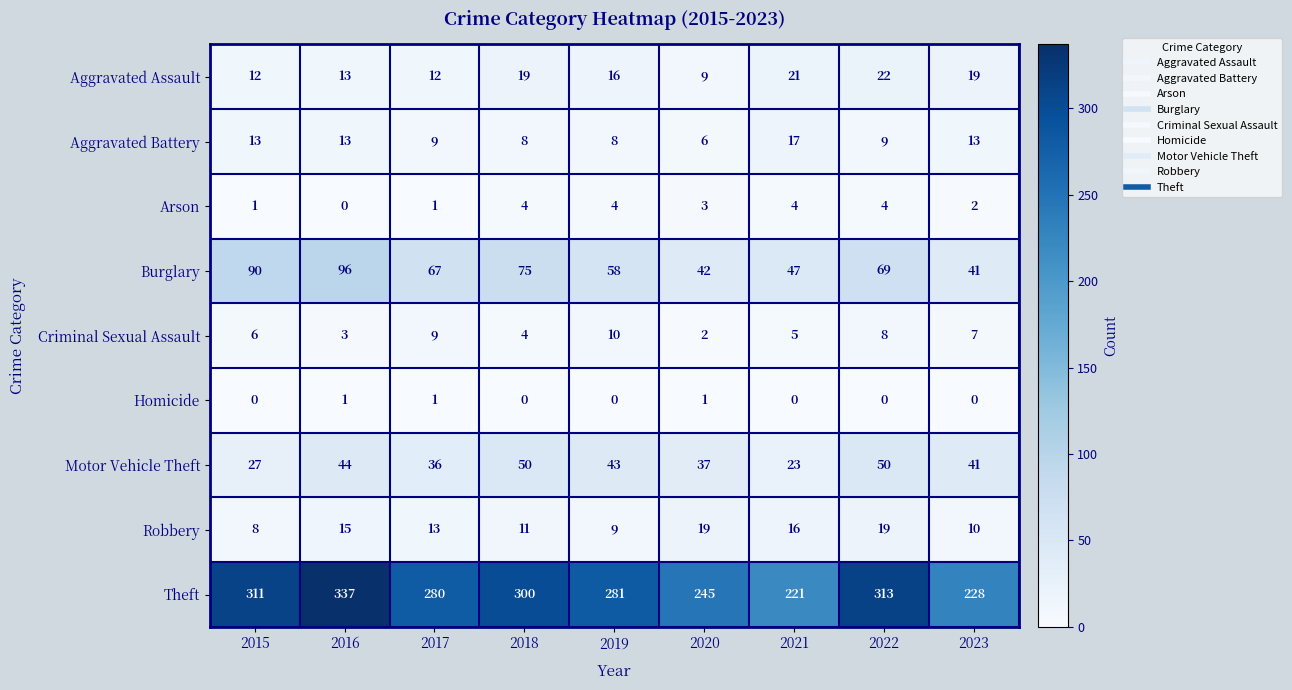

The Aggravated Battery series shows 17 at 2021. True or false?

True